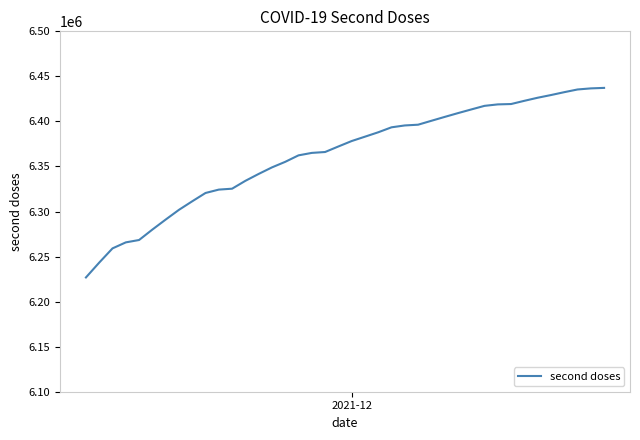

What is the greatest value displayed?

6437227